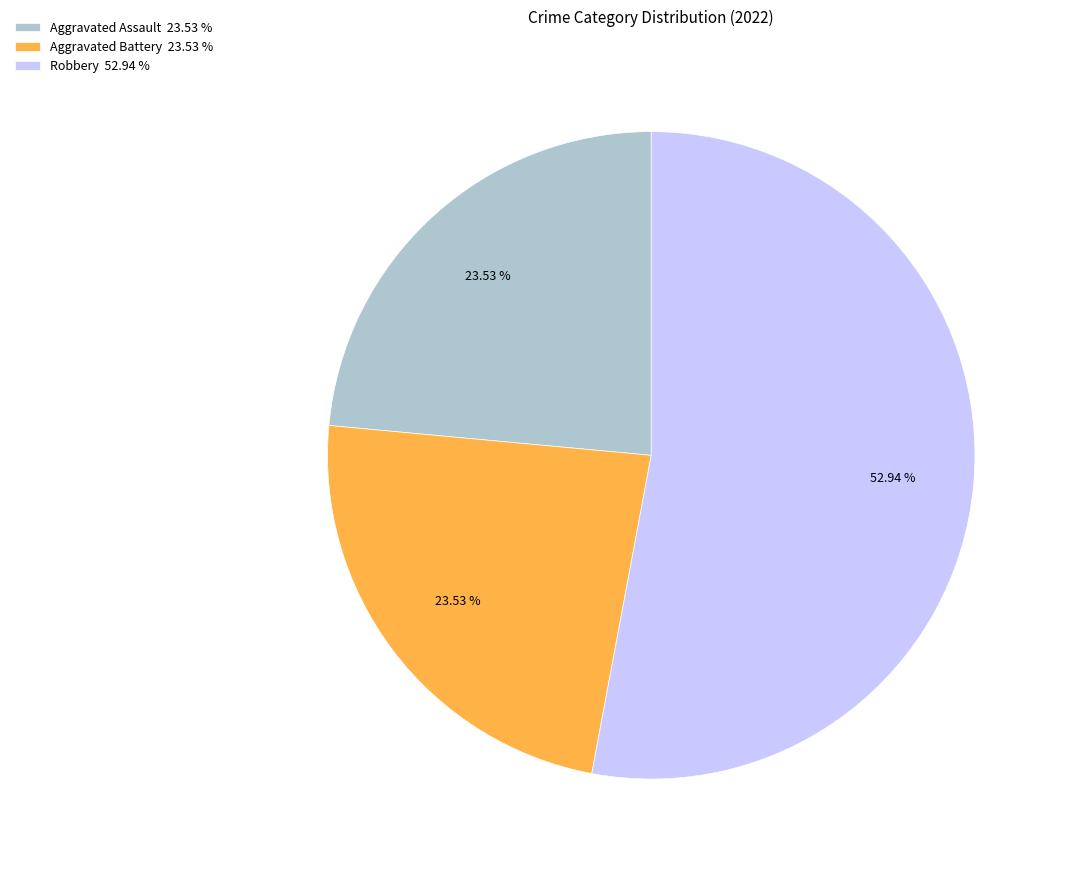

Is there any slice that represents more than half of the pie?

Yes